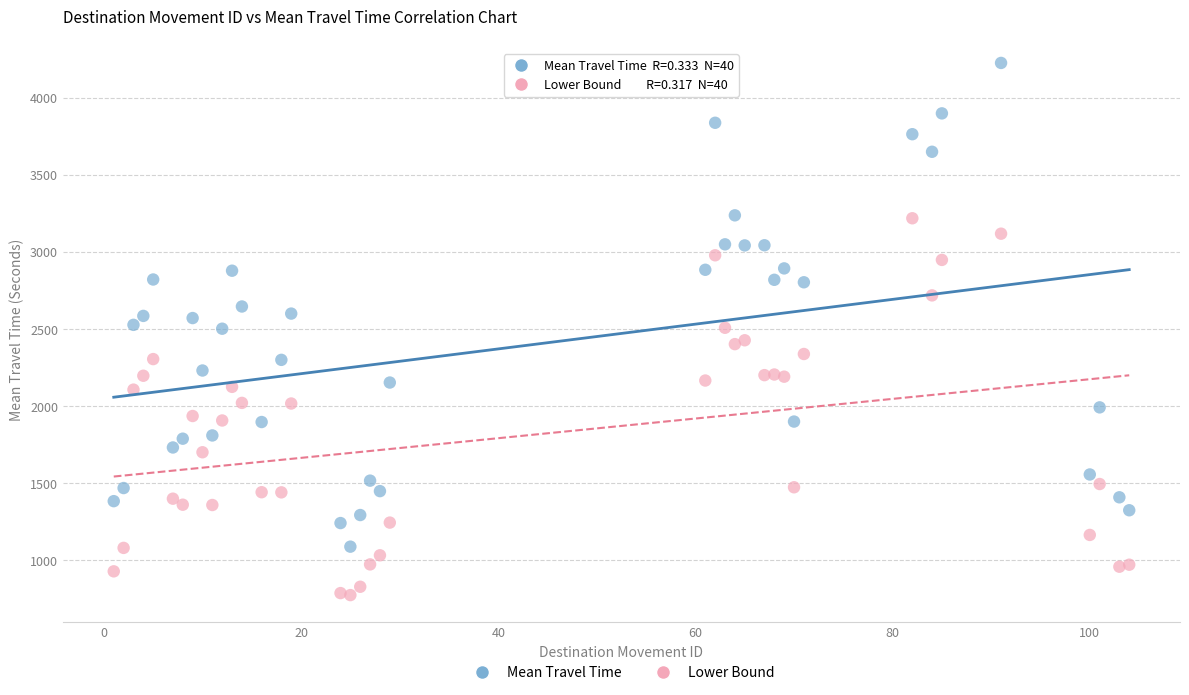

What are all the series names shown in the legend?

Mean Travel Time, Lower Bound